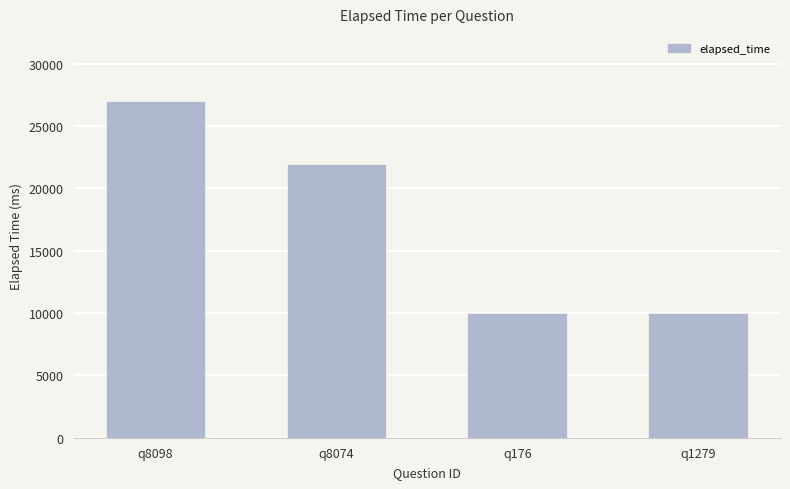

Which category has the highest value across all series?

q8098